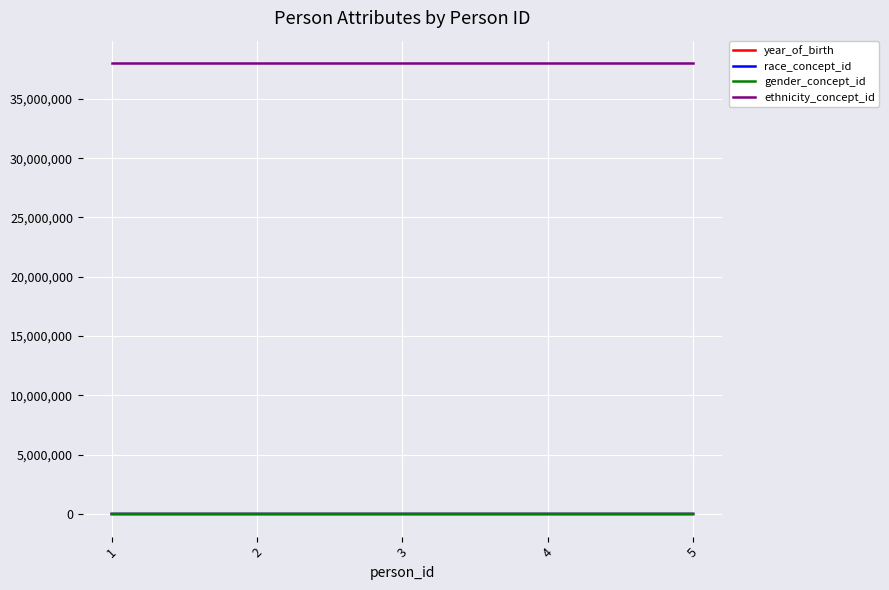

Read the year_of_birth value at 3.

1953